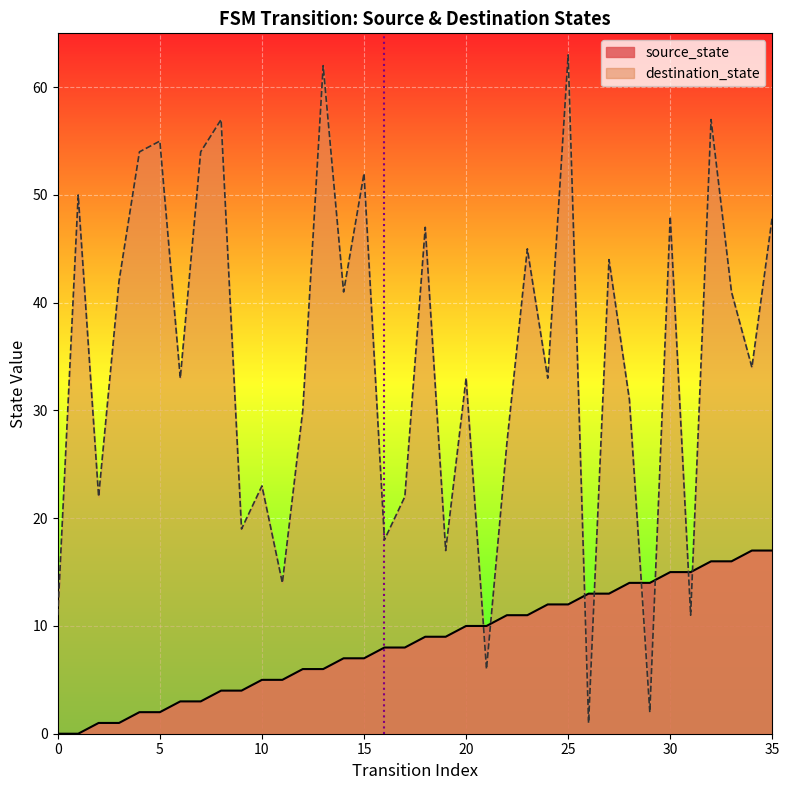

Is it true that destination_state equals 83 at 30?

False